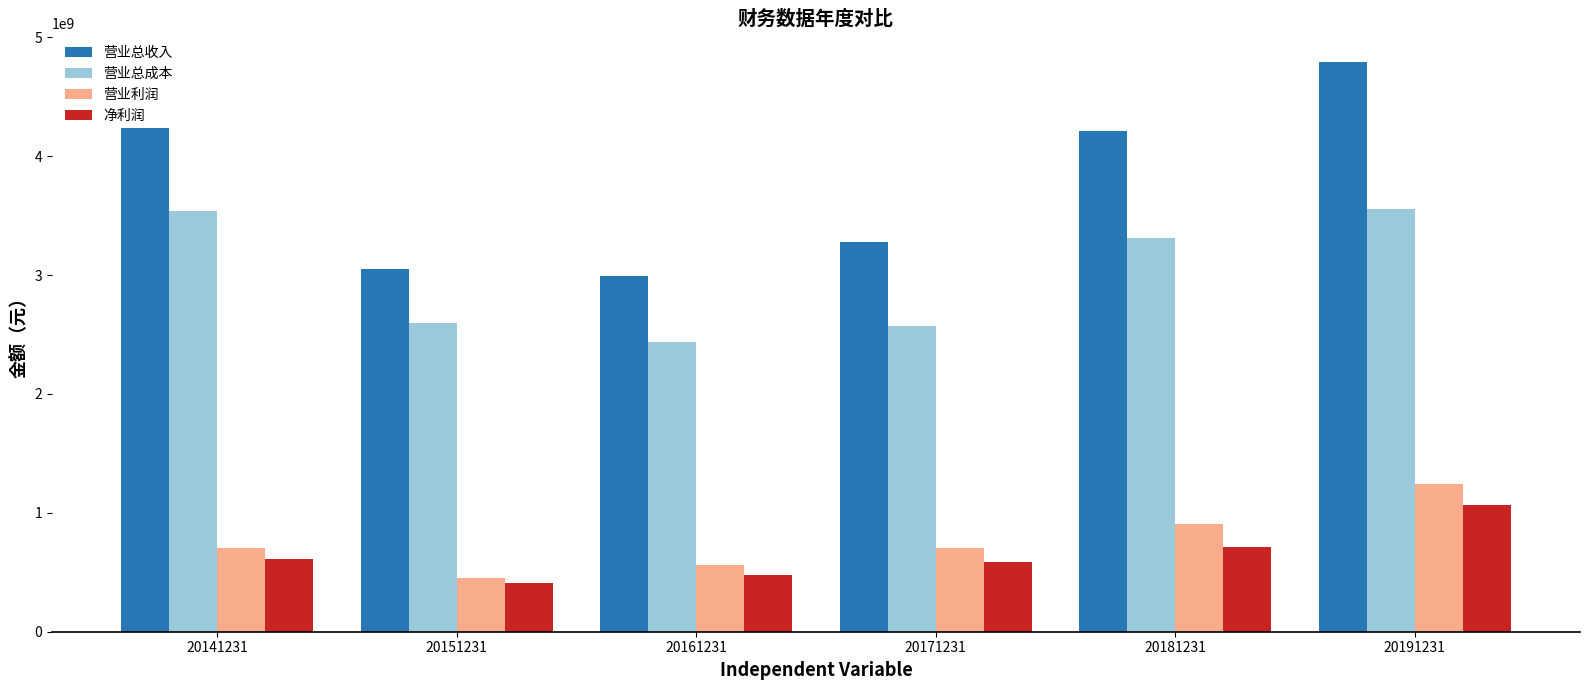

What is the approximate value of 营业总成本 at 20171231?

2575842462.4